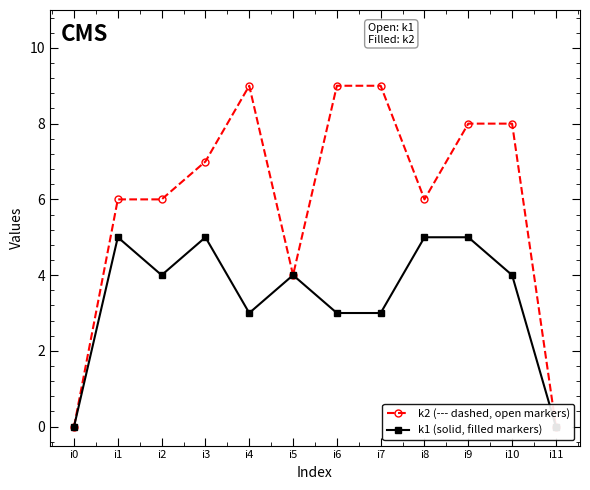

What is the value of the k1 (solid, filled markers) point at the 10th from the left?

5